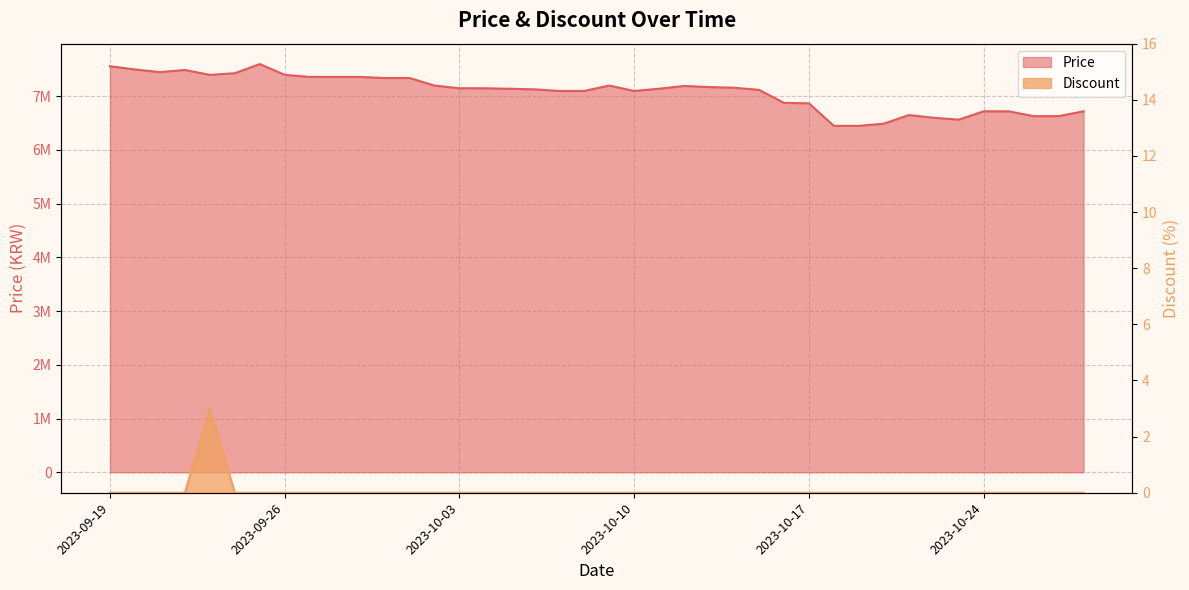

What is the label of the 10th point from the left?

2023-09-28